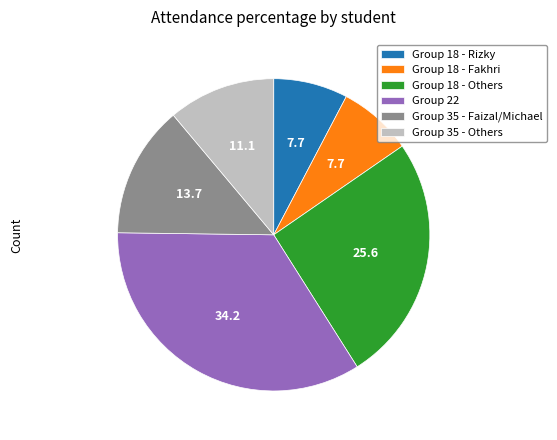

Is the sum of Group 35 - Faizal/Michael and Group 35 - Others greater than half?

No